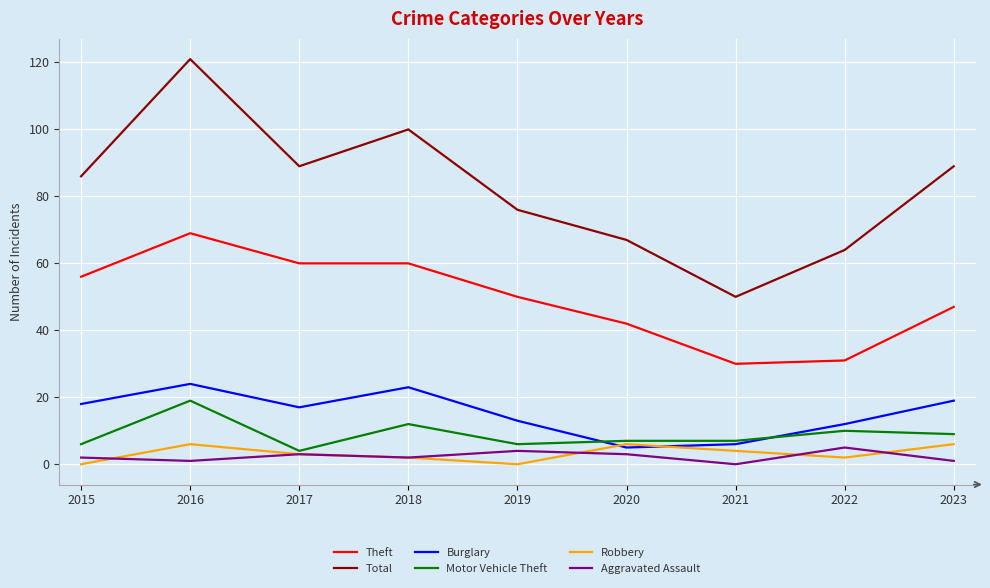

Reading left to right, transcribe all the data shown in this chart.

Theft: 2015=56	2016=69	2017=60	2018=60	2019=50	2020=42	2021=30	2022=31	2023=47
Total: 2015=86	2016=121	2017=89	2018=100	2019=76	2020=67	2021=50	2022=64	2023=89
Burglary: 2015=18	2016=24	2017=17	2018=23	2019=13	2020=5	2021=6	2022=12	2023=19
Motor Vehicle Theft: 2015=6	2016=19	2017=4	2018=12	2019=6	2020=7	2021=7	2022=10	2023=9
Robbery: 2015=0	2016=6	2017=3	2018=2	2019=0	2020=6	2021=4	2022=2	2023=6
Aggravated Assault: 2015=2	2016=1	2017=3	2018=2	2019=4	2020=3	2021=0	2022=5	2023=1